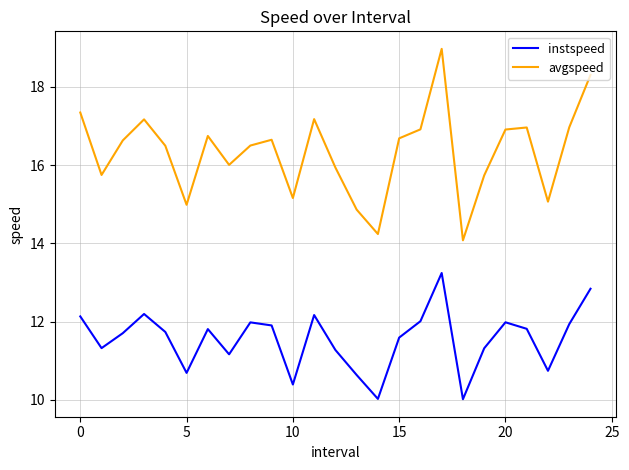

True or false: avgspeed and instspeed intersect in this chart.

False